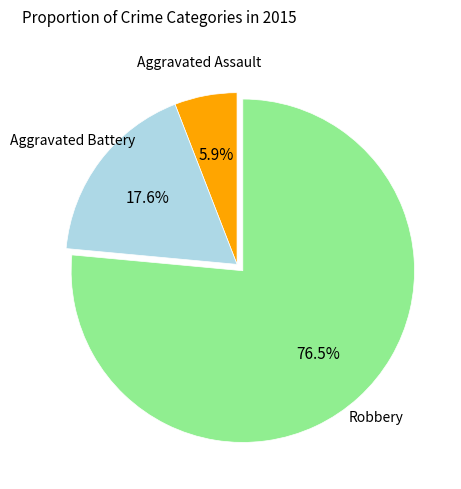

Is there any slice that represents more than half of the pie?

Yes